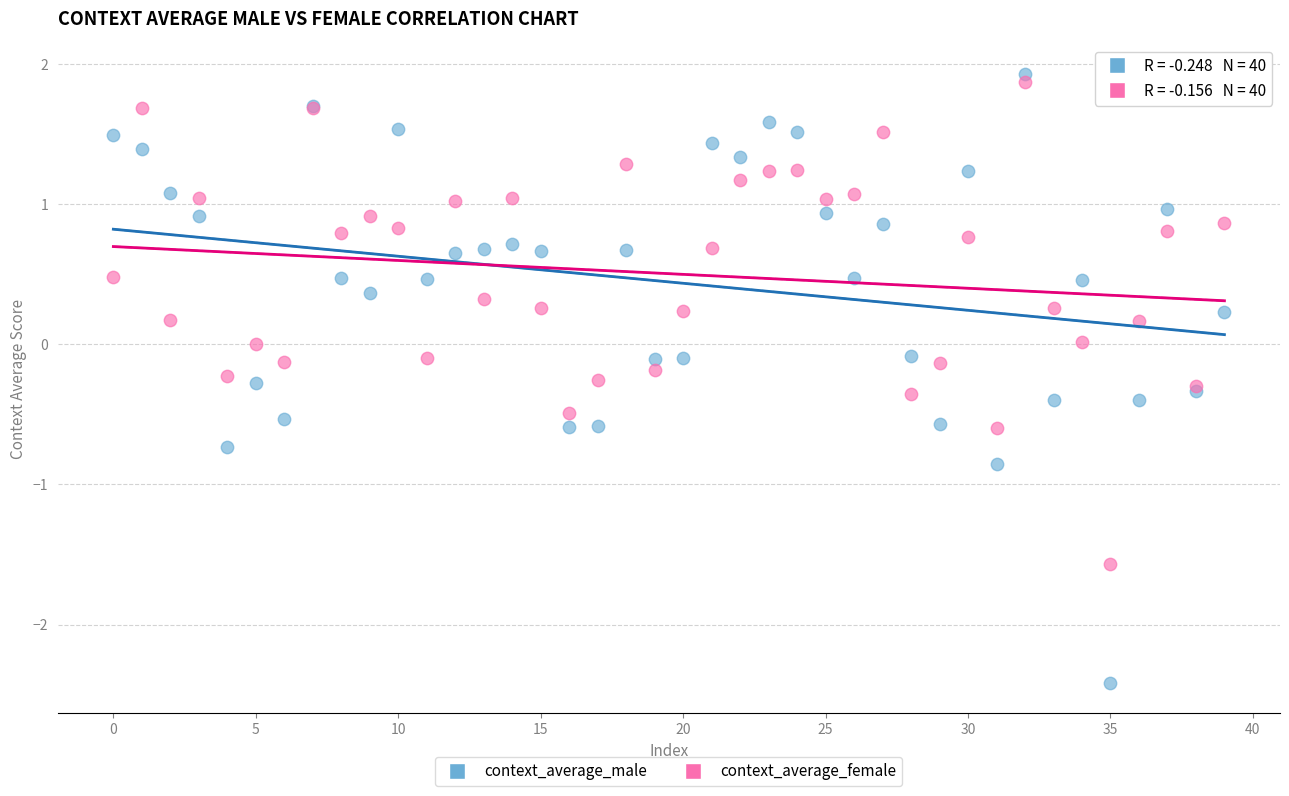

Which series has the largest Y range (max minus min)?

context_average_male